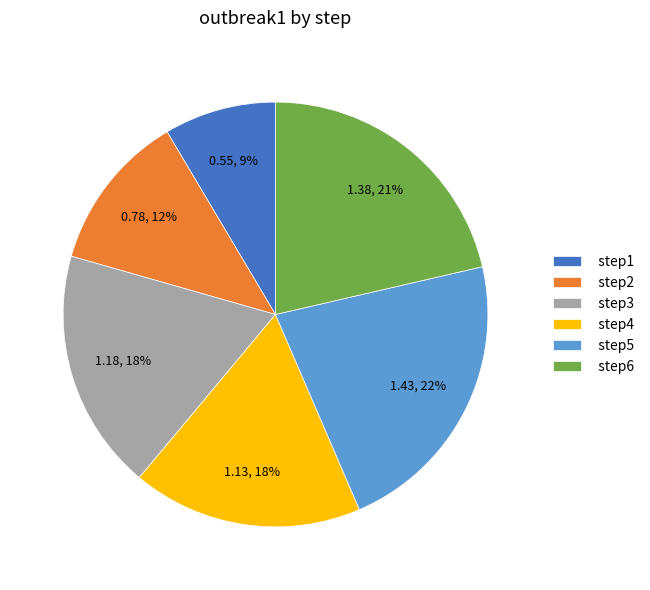

Which category has the biggest portion of the pie?

step5